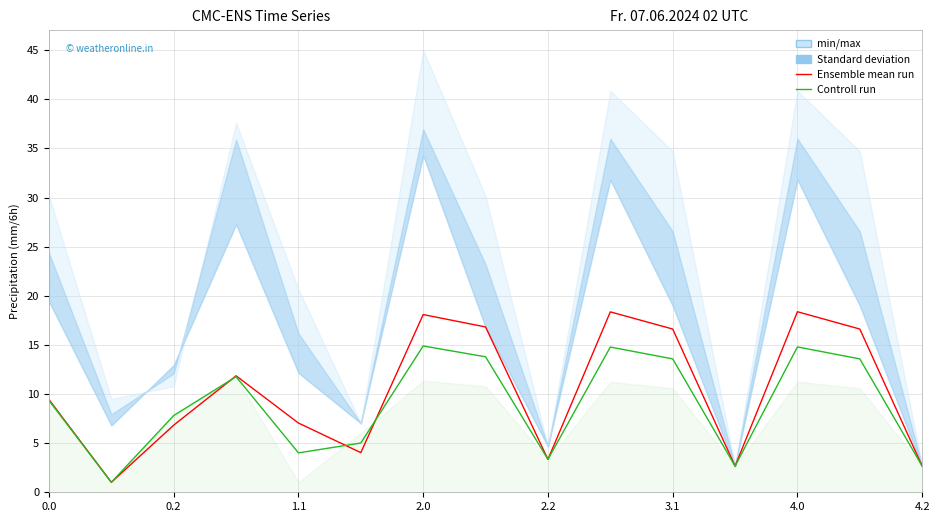

What position from the left is 0.0?

1